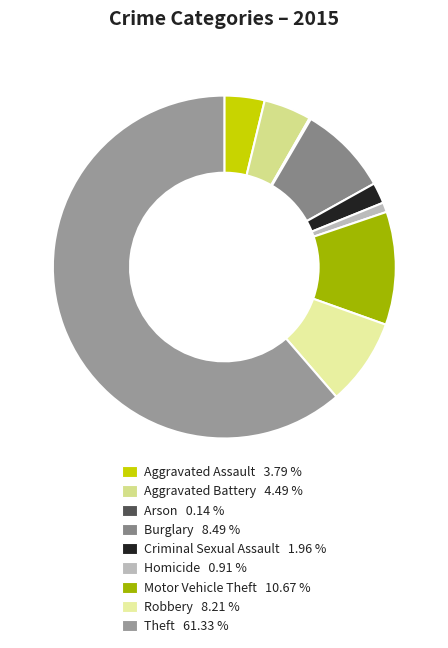

Which slice is the largest?

Theft